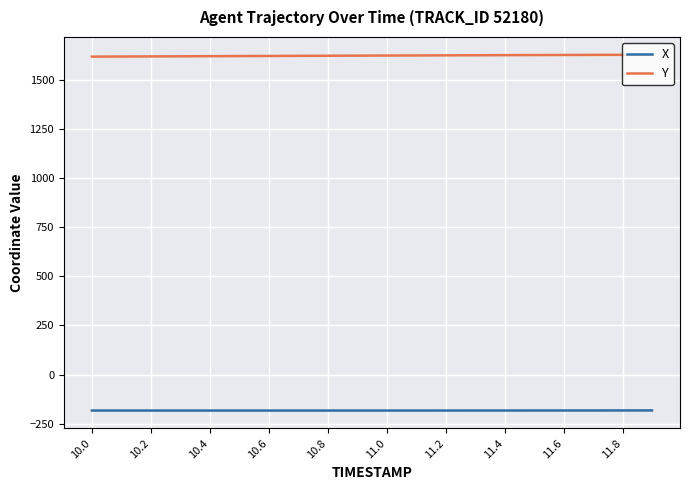

What is the difference between the second highest and minimum values in the Y series?

9.2